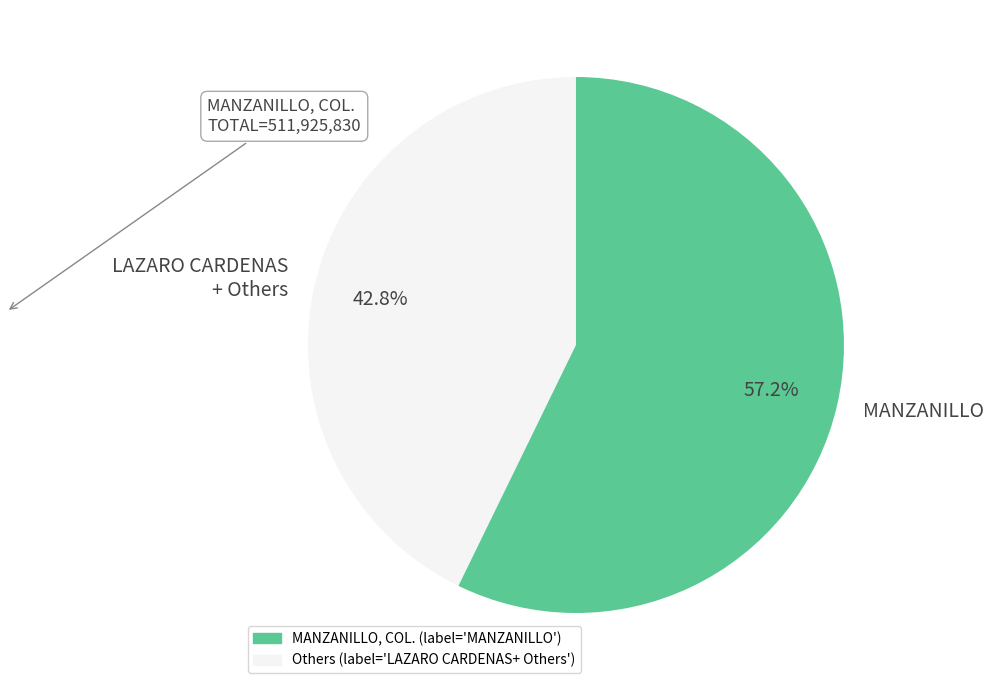

Approximately how many times larger is the value at LAZARO CARDENAS + Others compared to MANZANILLO?

0.7